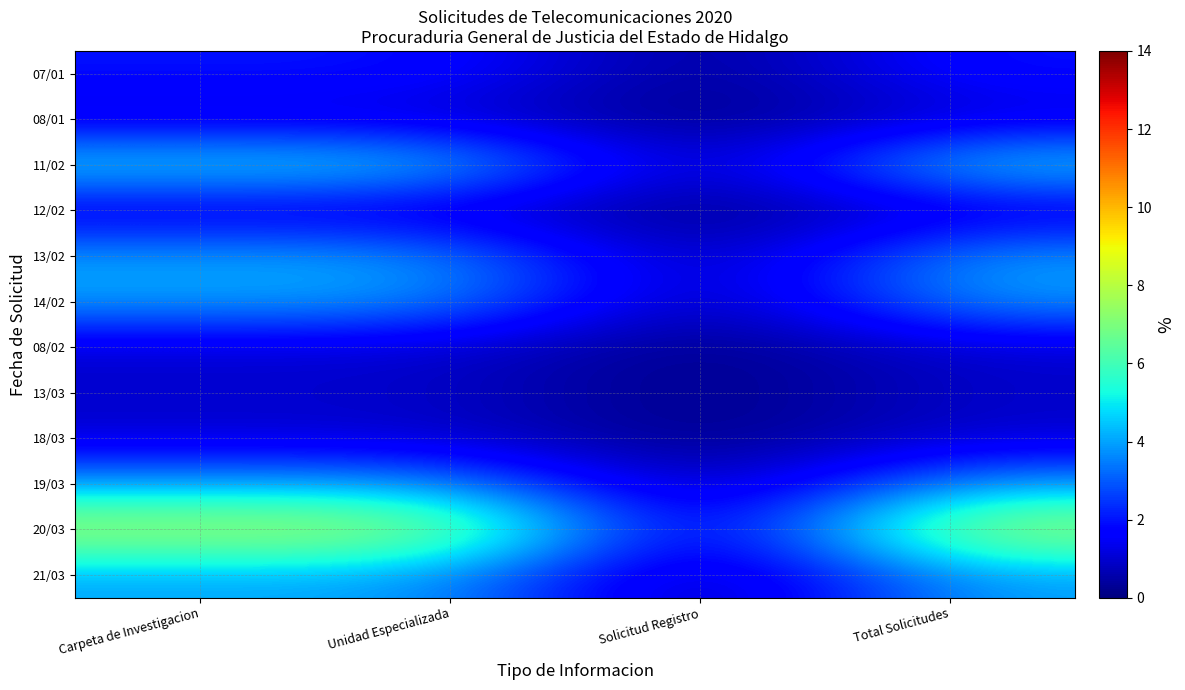

What is the spread (max minus min) of values at Total Solicitudes?

7